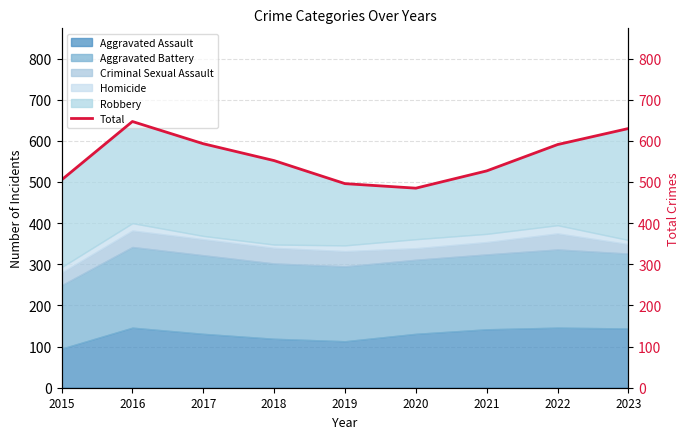

What is the difference between the values at 2017 and 2022?

2